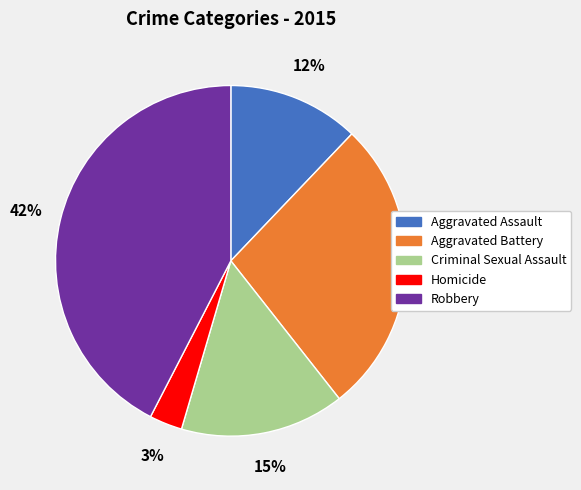

How many slices are in this pie chart?

5